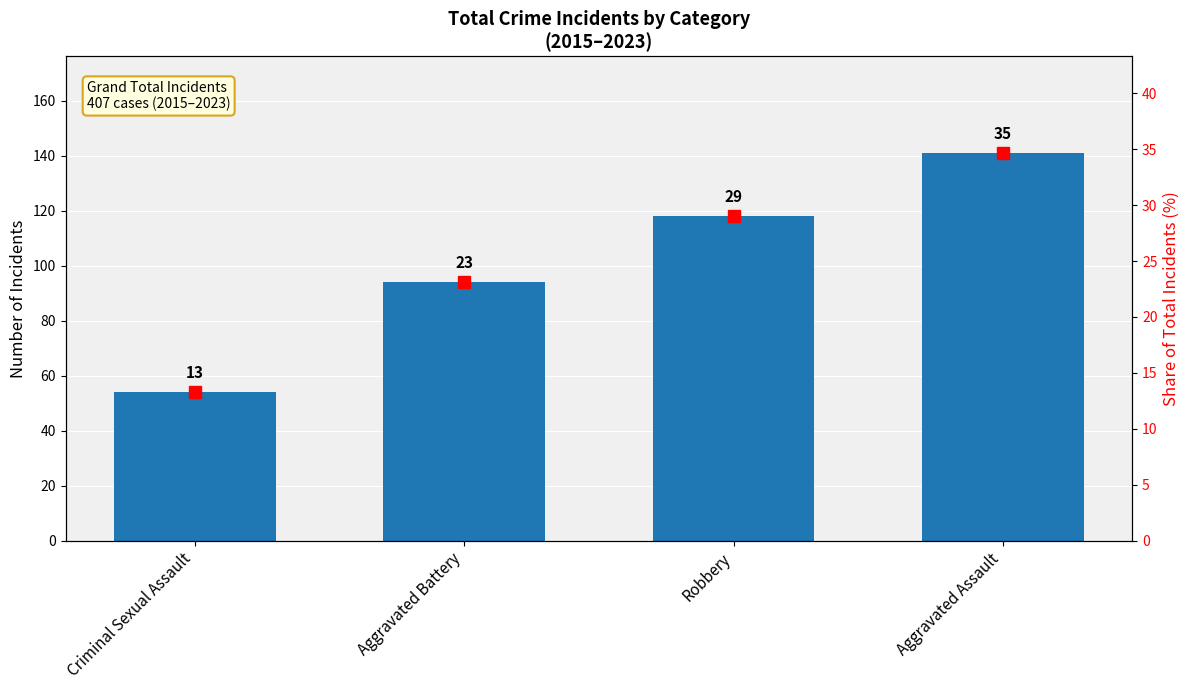

At which label does Total incidents reach its minimum?

Criminal Sexual Assault